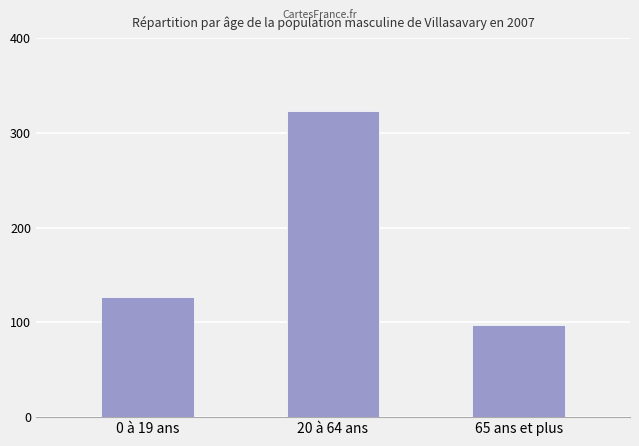

Where is the data nearest to the value 210?

0 à 19 ans